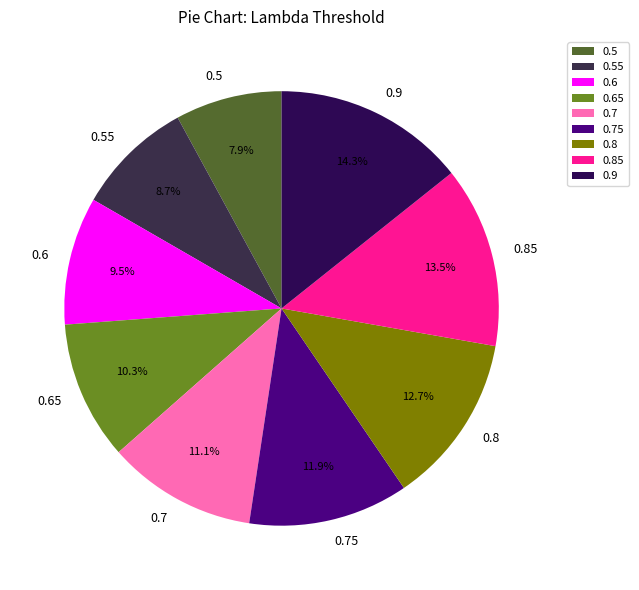

Is it true that 0.7 is 1% of the pie?

False